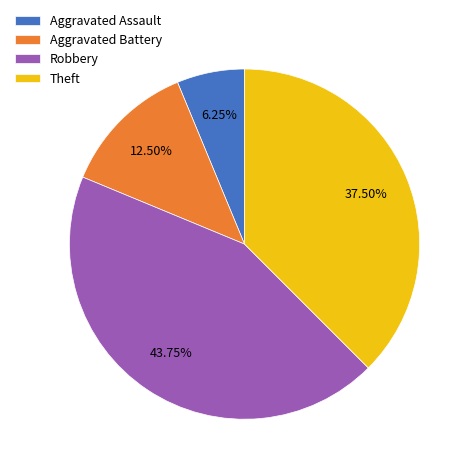

How many slices are in this pie chart?

4